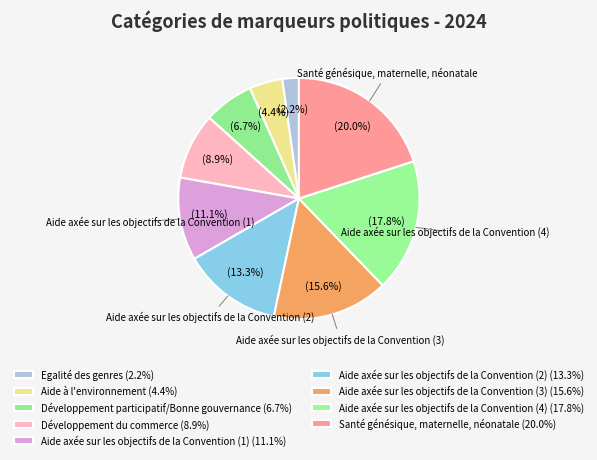

Count the number of slices in the pie.

9